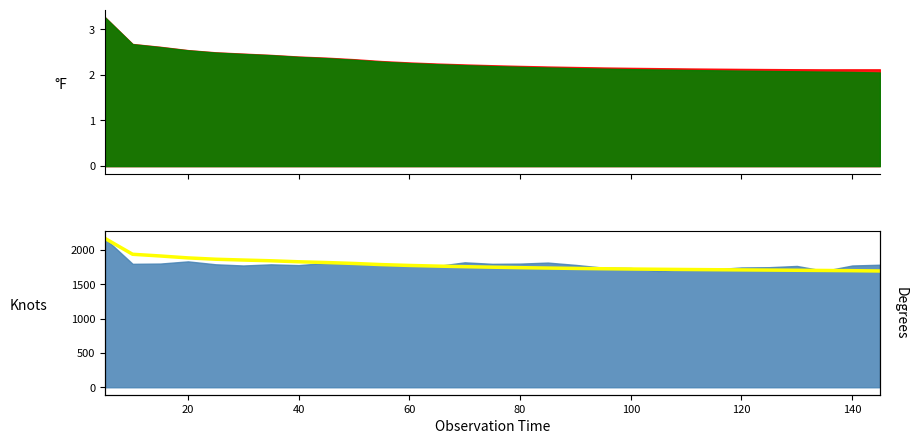

What is the greatest value displayed?

2171.3